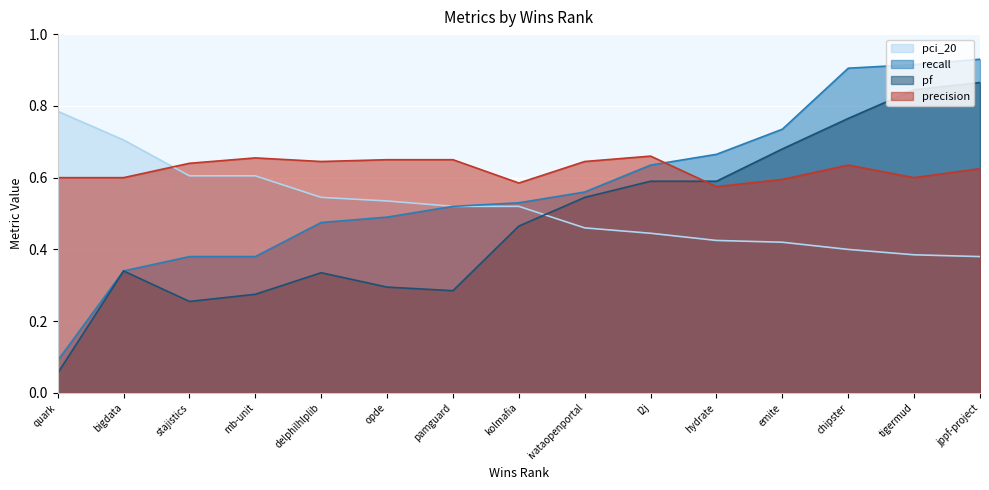

Which series ends up on top after the final intersection of precision and pf?

pf